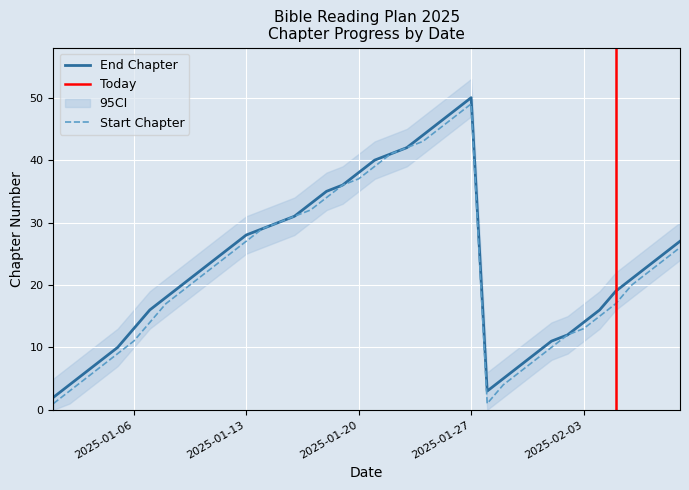

What is the maximum value for End Chapter?

50